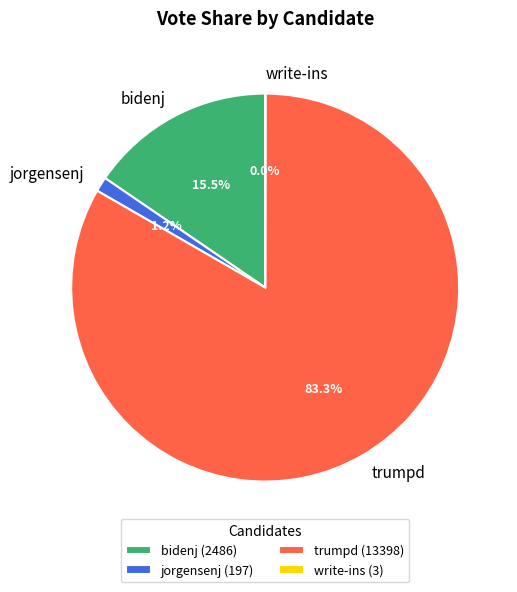

Between trumpd (13398) and jorgensenj (197), which is larger?

trumpd (13398)